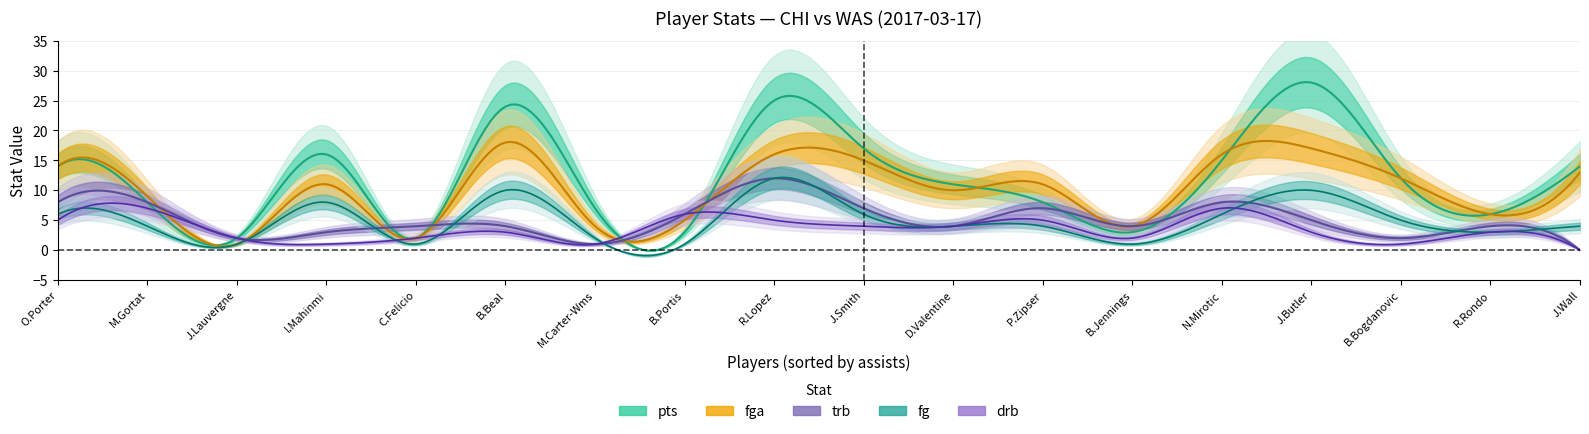

The trb series shows 1 at 8. True or false?

False